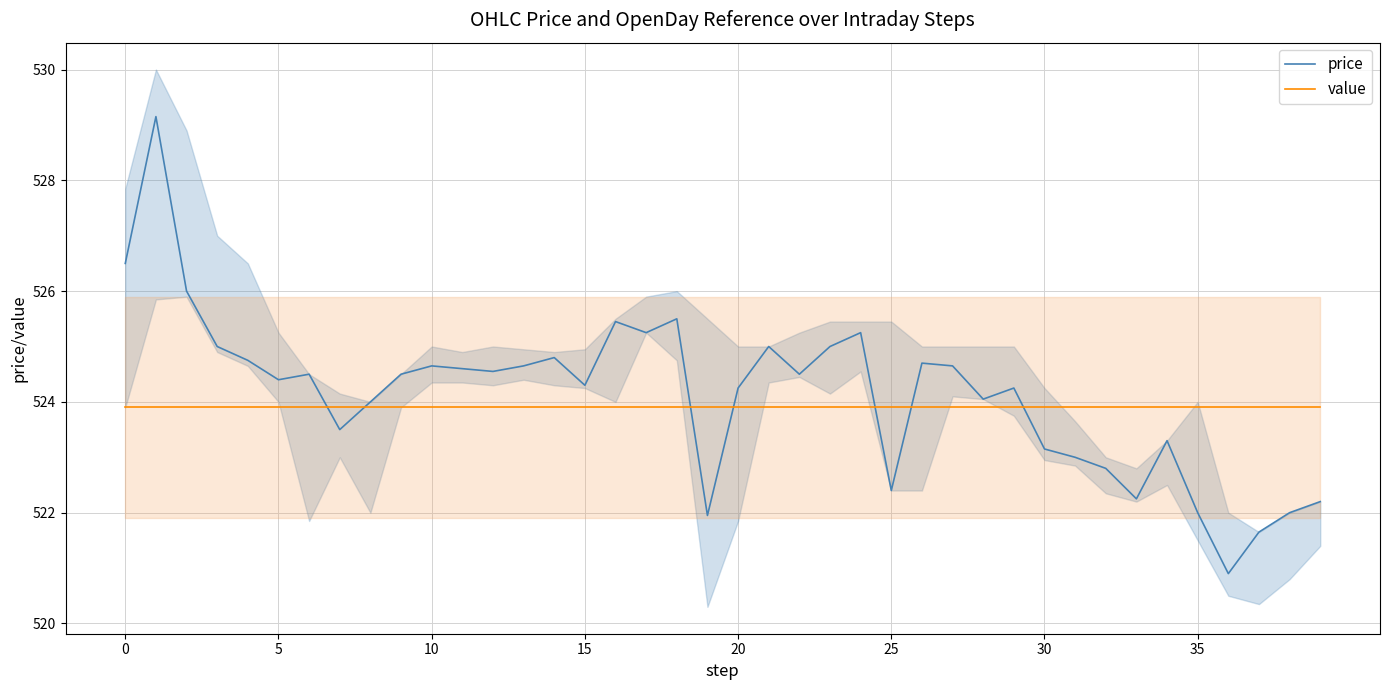

What is the highest value of the value series?

523.9